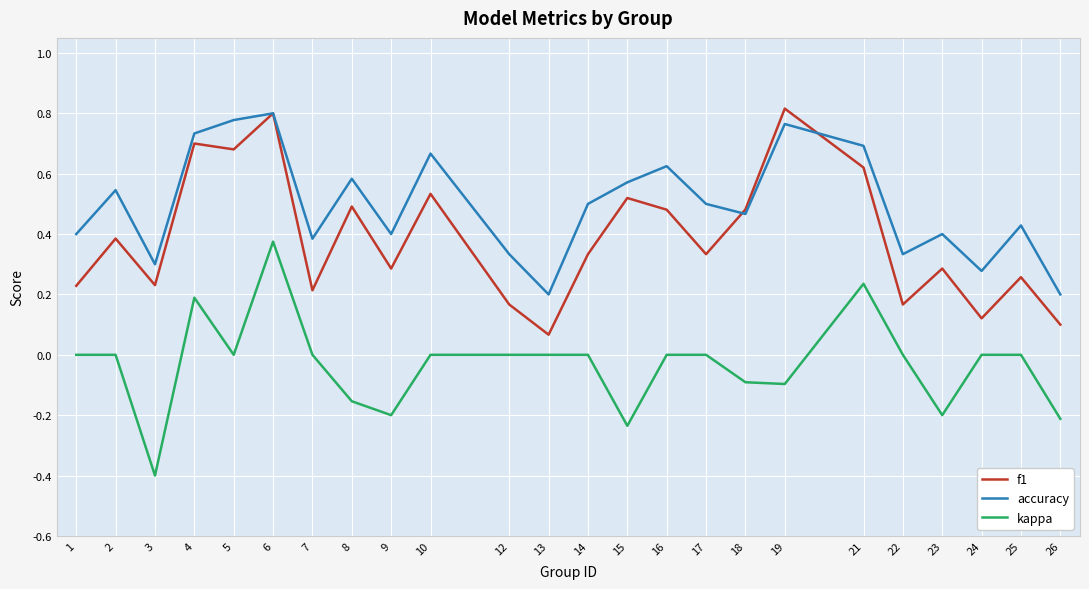

Is it true that kappa equals -0.1 at 26?

False